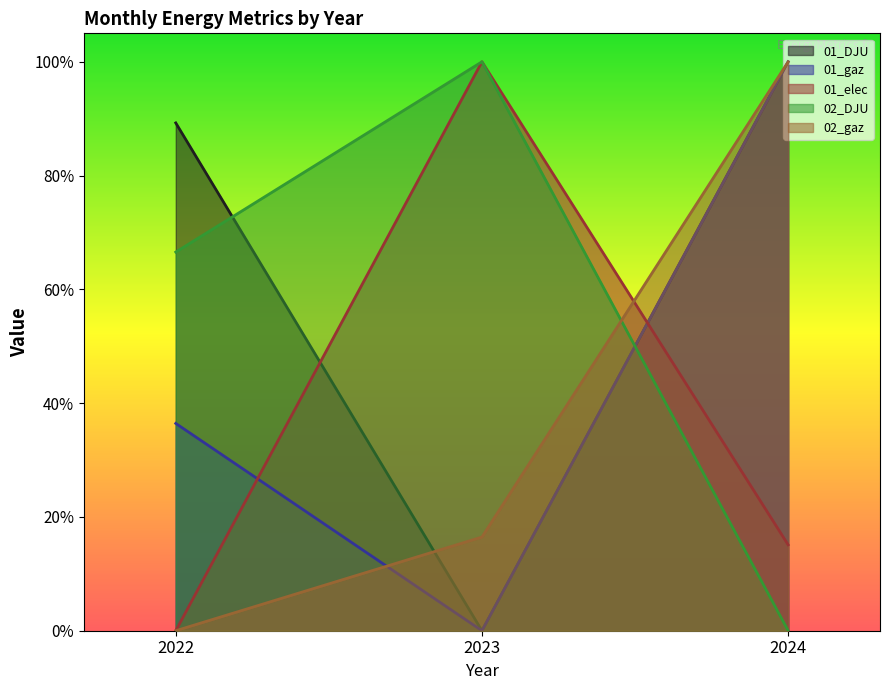

Which category has the lowest value in the 02_DJU series?

2024